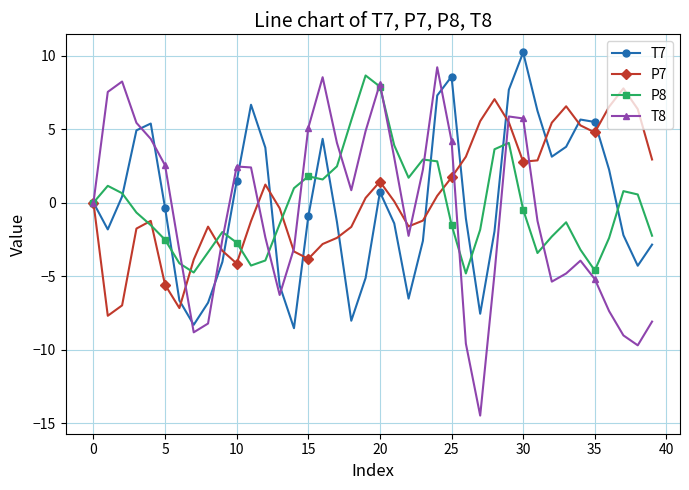

Count the number of data series in this chart.

4